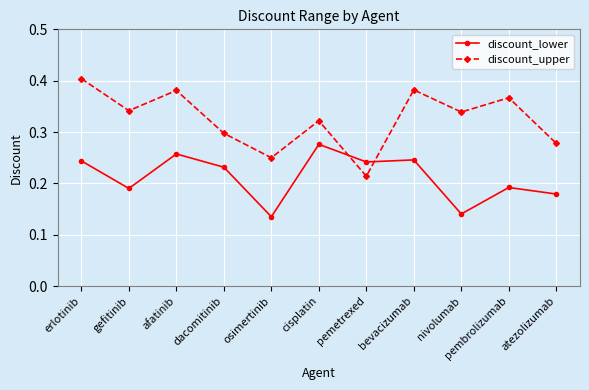

At nivolumab, list the series in order from largest to smallest.

discount_upper, discount_lower